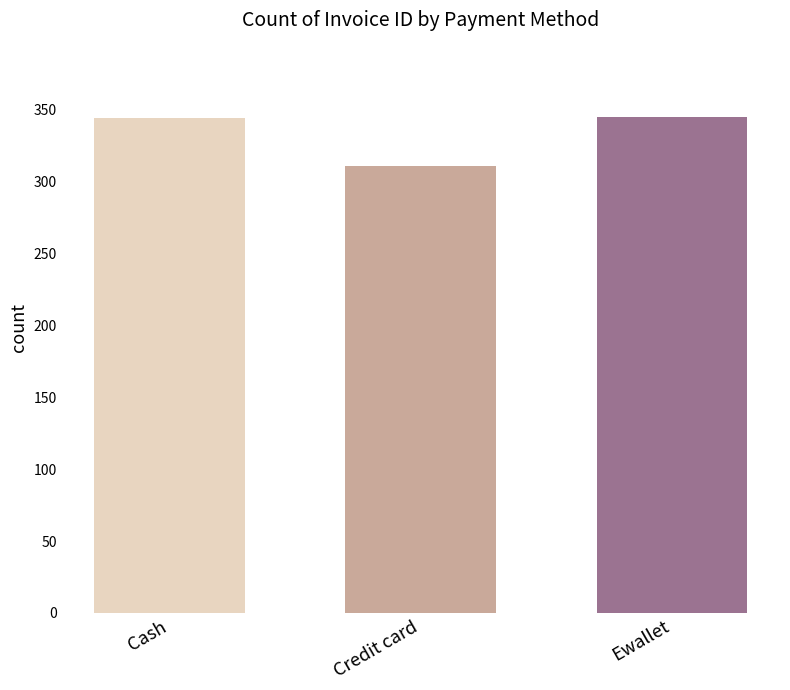

What is the average value?

333